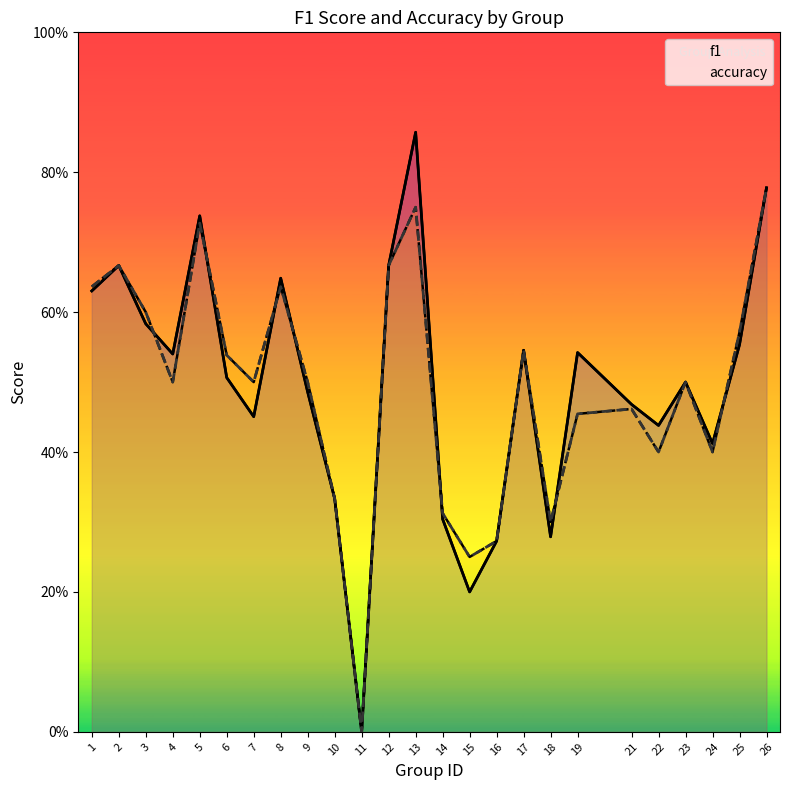

What is the value of the f1 point at the 10th from the left?

0.3